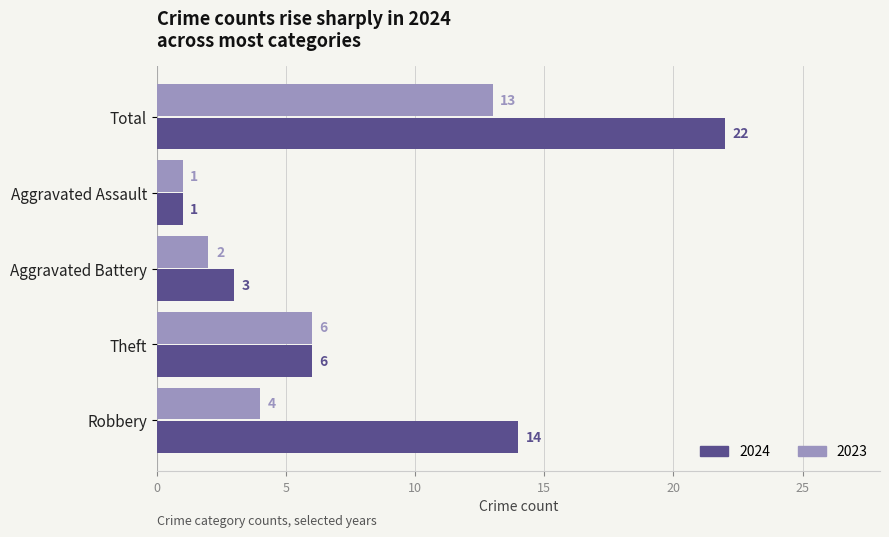

Which series has the widest spread of values?

2024